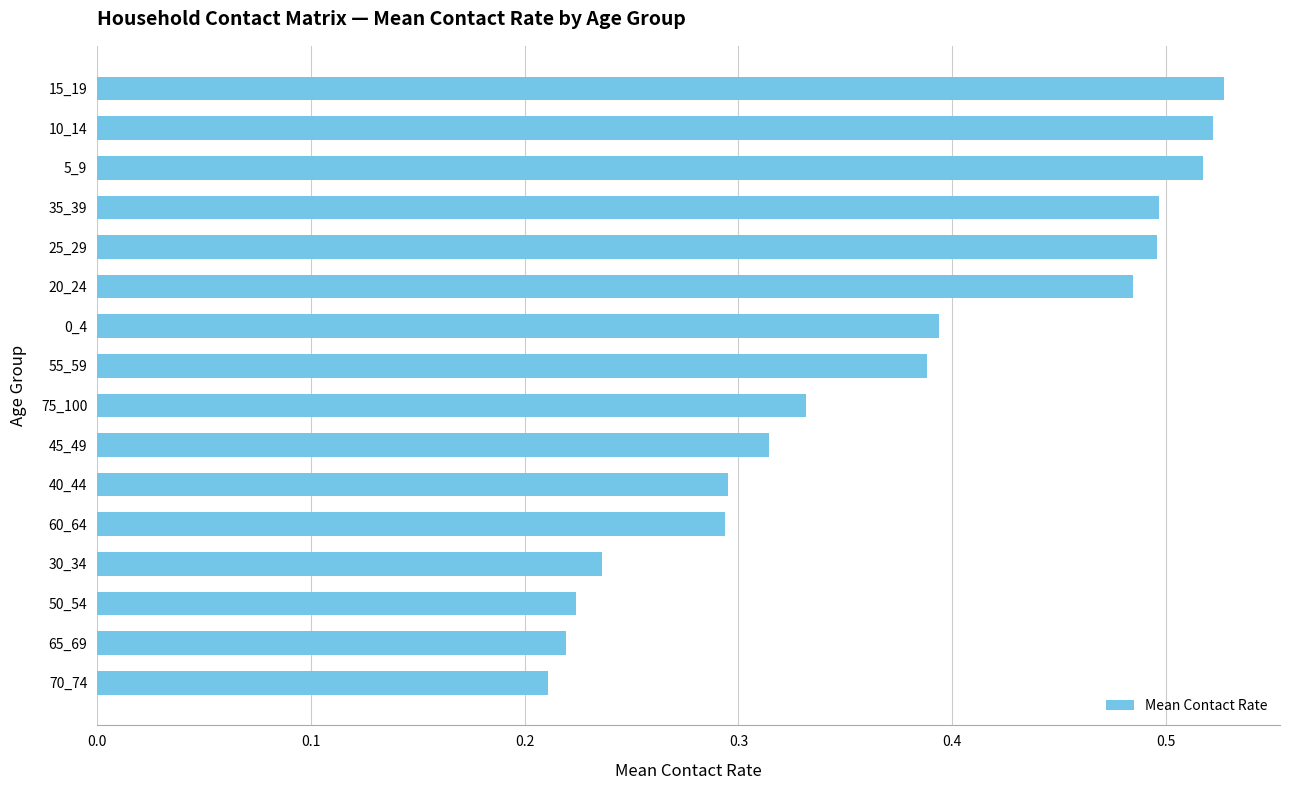

What is the sum of the values at 30_34 and 0_4?

0.6